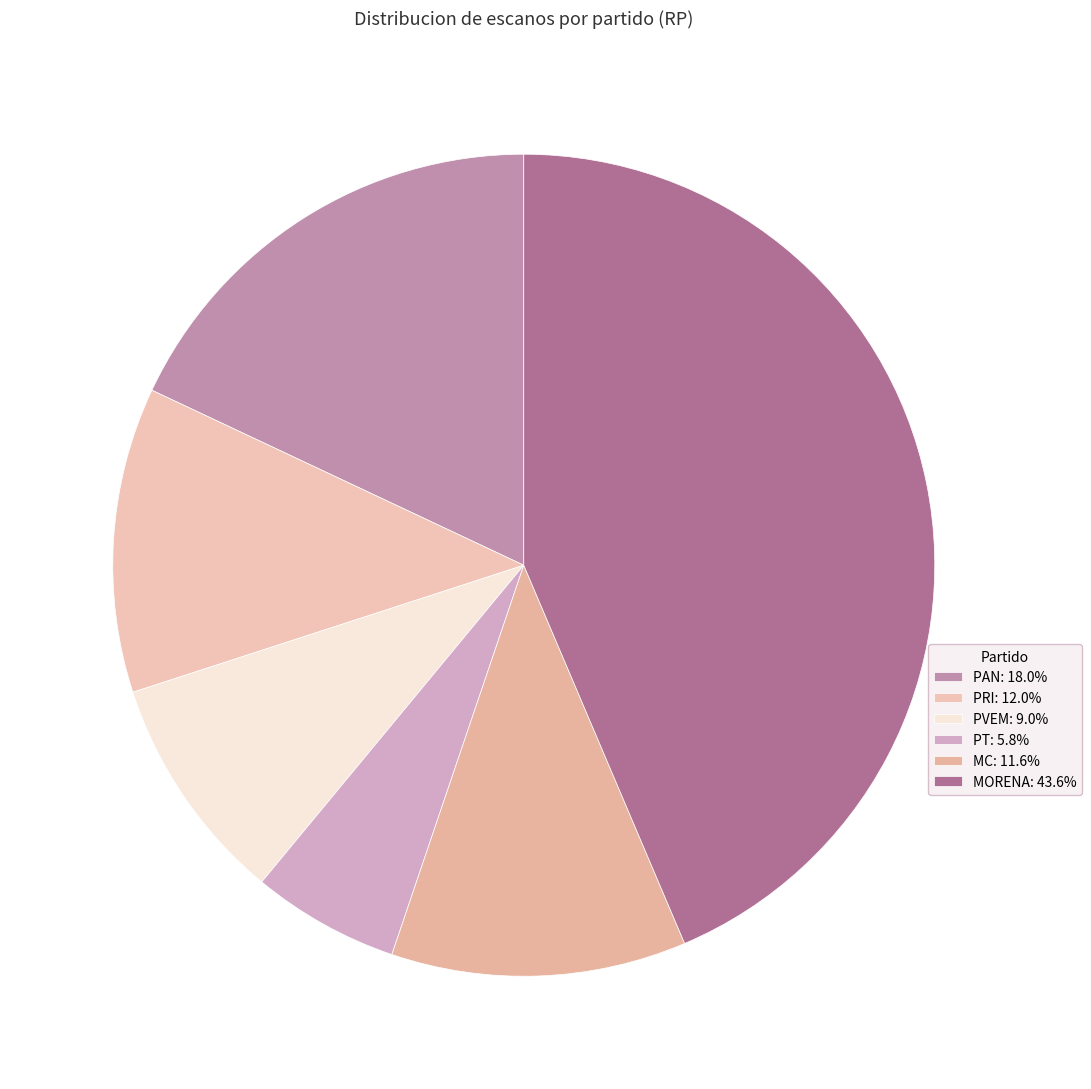

True or false: PAN accounts for 28% of the total.

False